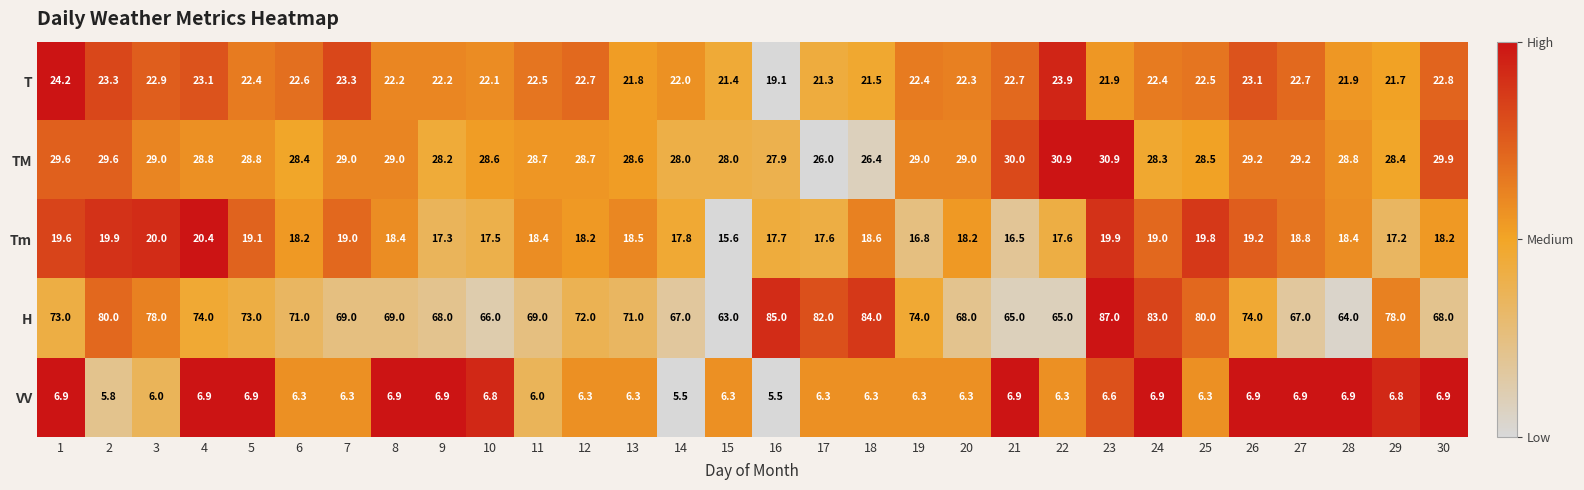

What is the spread (max minus min) of values at 22?

58.7